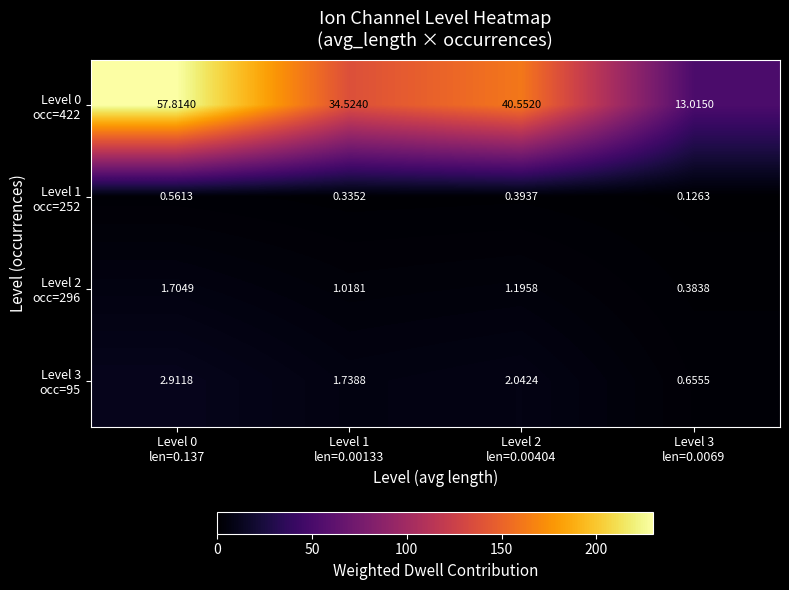

What is the spread (max minus min) of values at Level 1
len=0.00133?

34.2